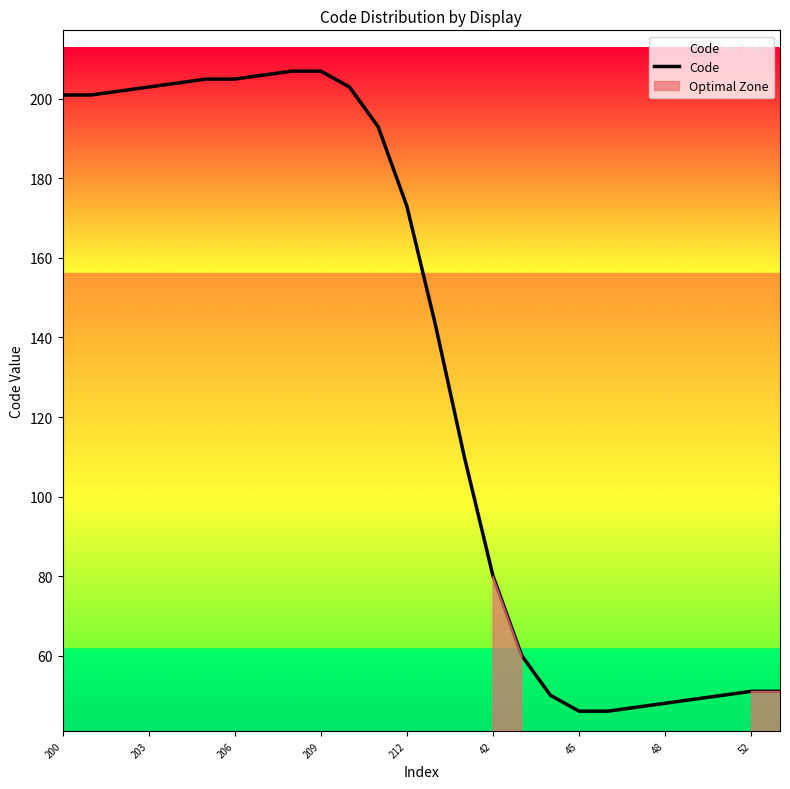

What is the change in value from 212 to 45?

-127